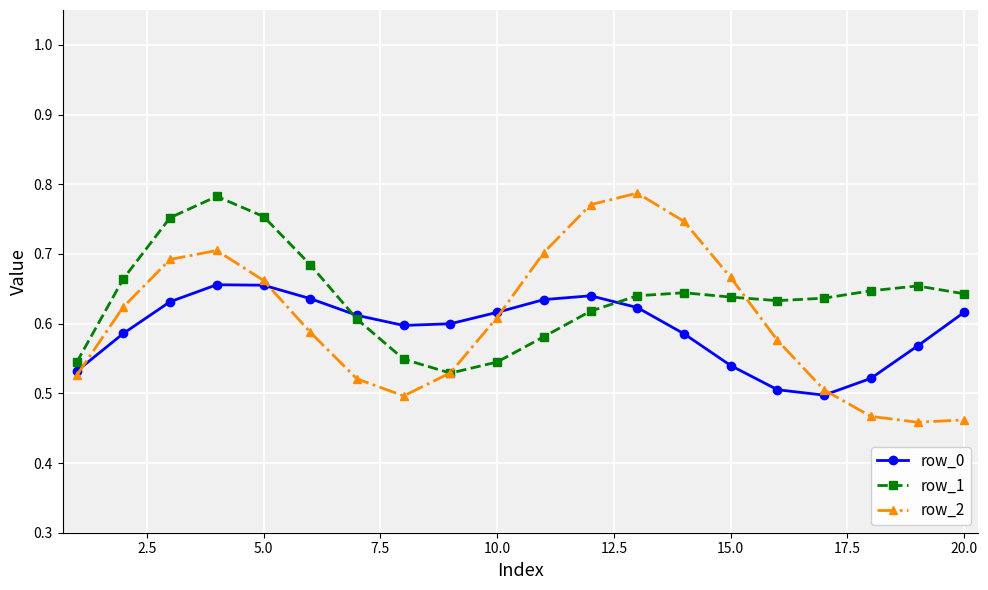

At how many categories does at least one series exceed 0?

20